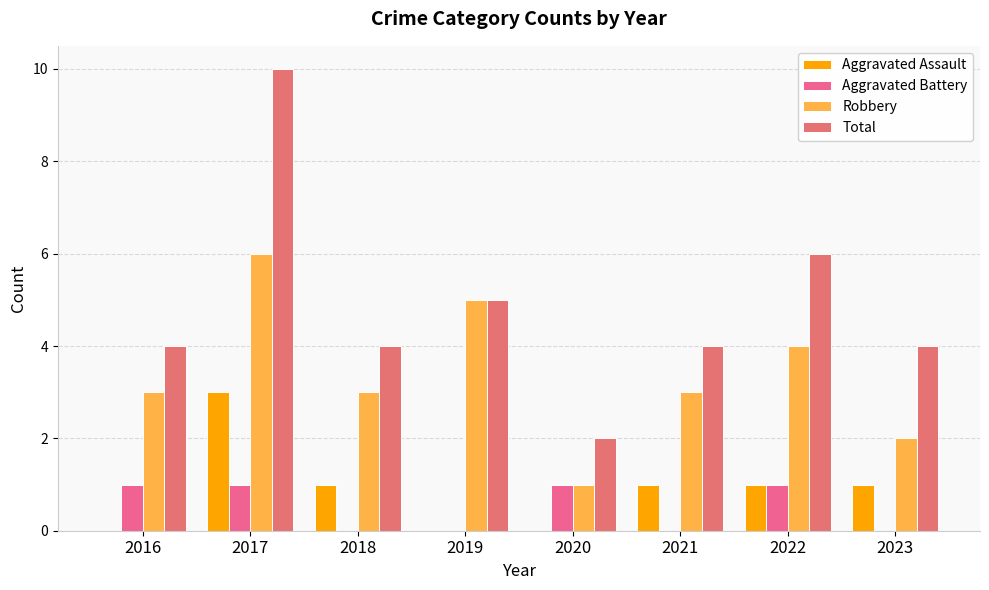

Count the number of data series in this chart.

4